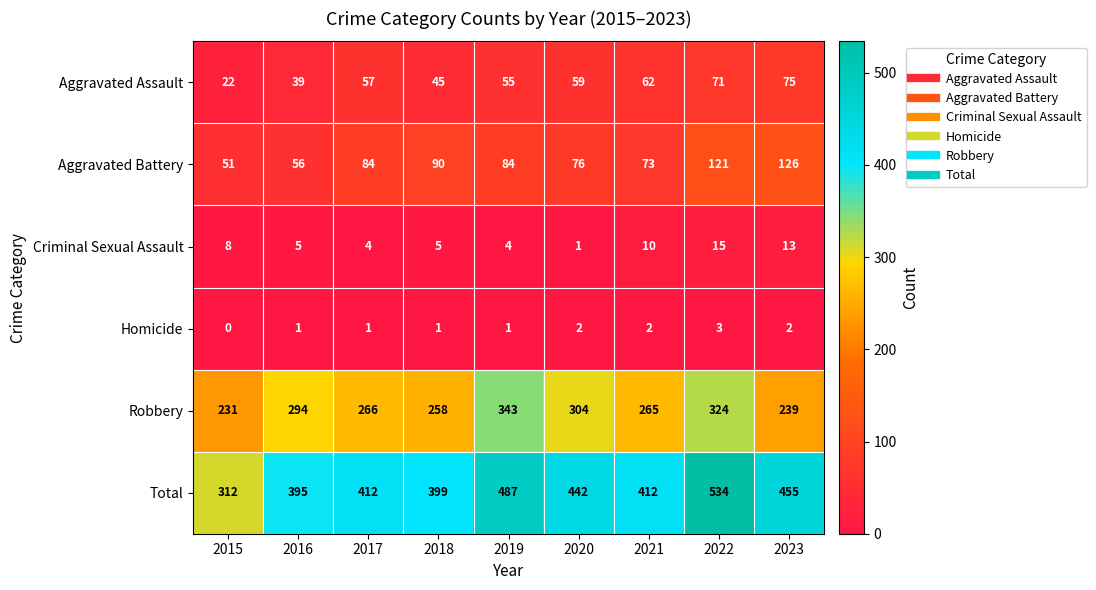

What is the difference between the maximum and second lowest values in the Criminal Sexual Assault series?

11